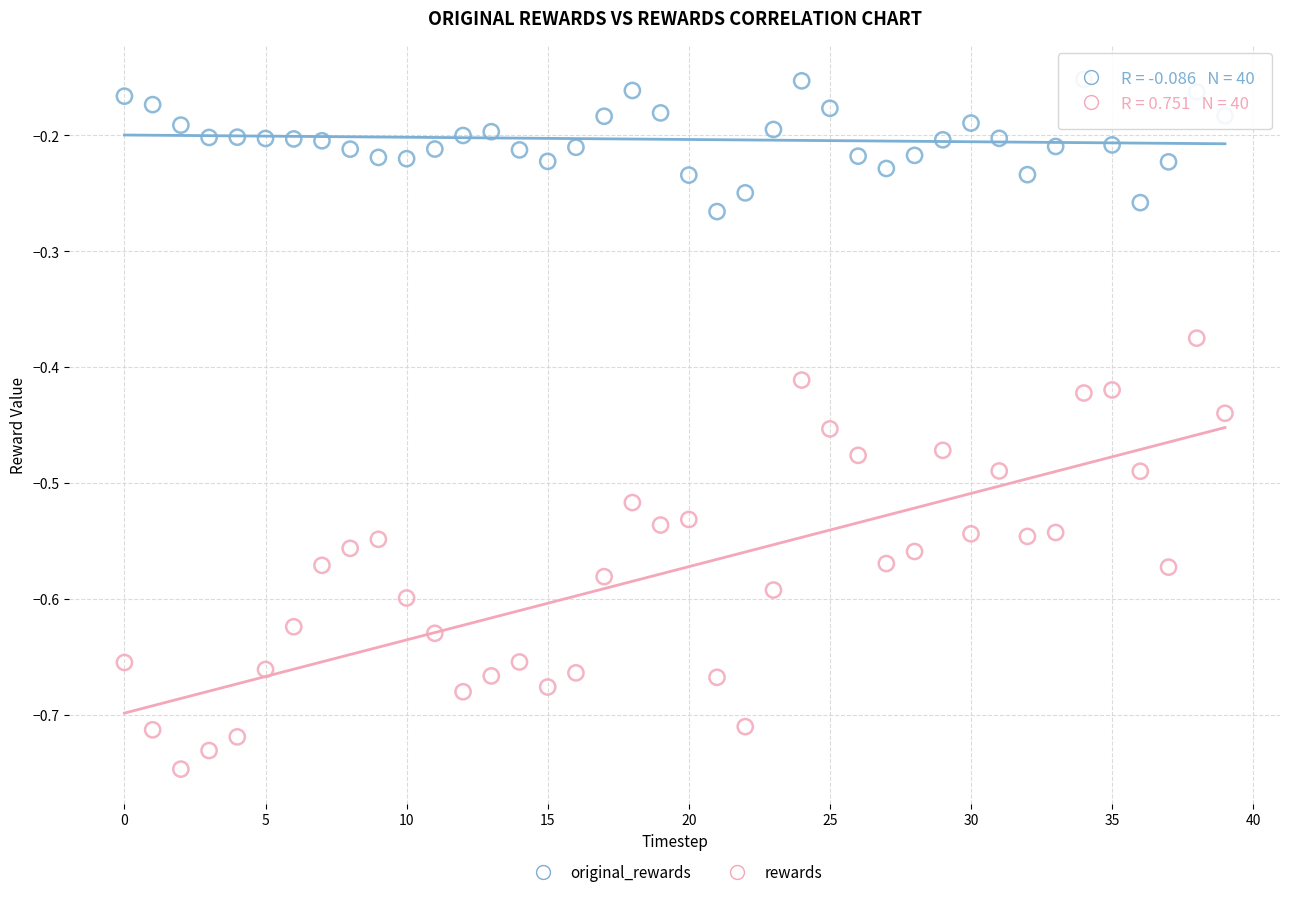

Which series has the widest spread of Y values?

rewards